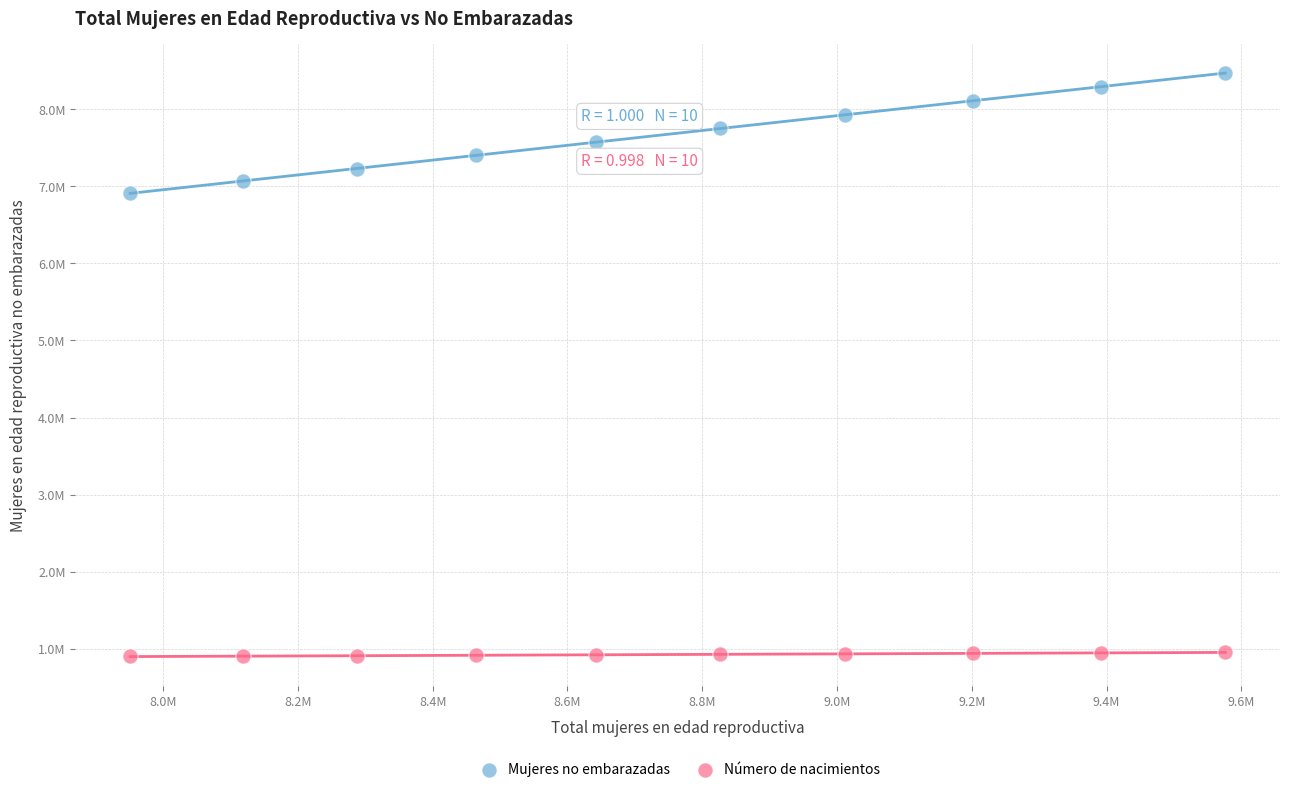

Which series has the widest spread of Y values?

Mujeres no embarazadas